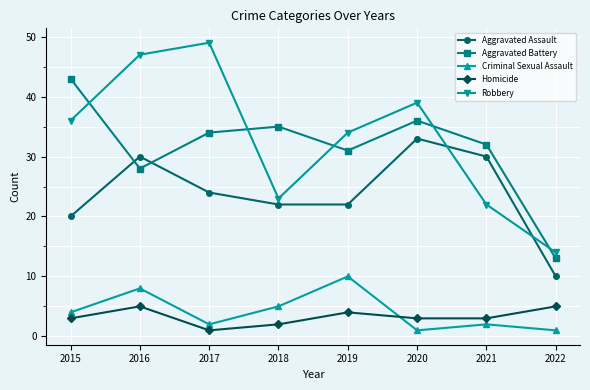

What is the maximum value shown in the chart?

49